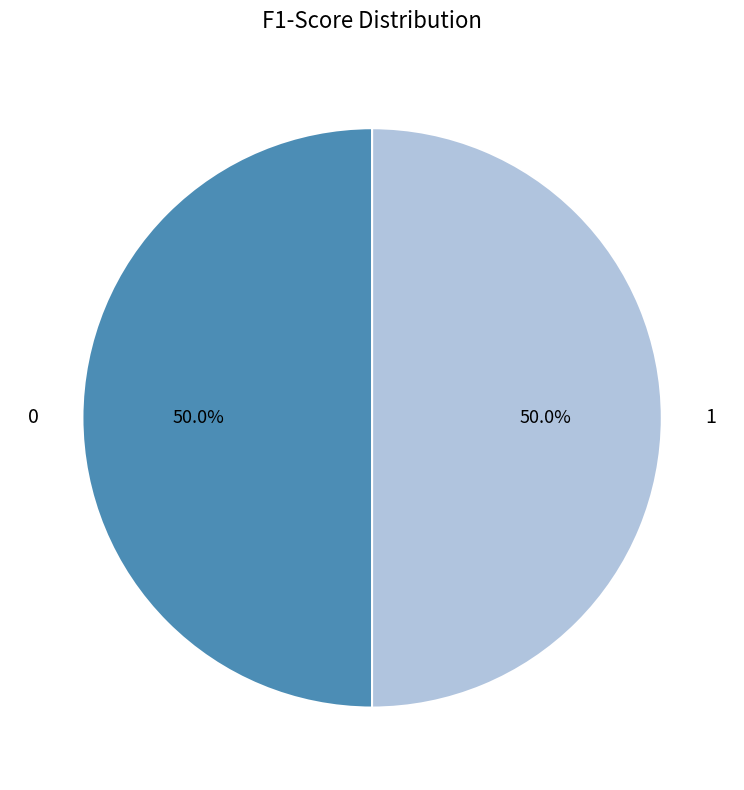

Combined, what portion of the pie is 1 and 0?

100.0%